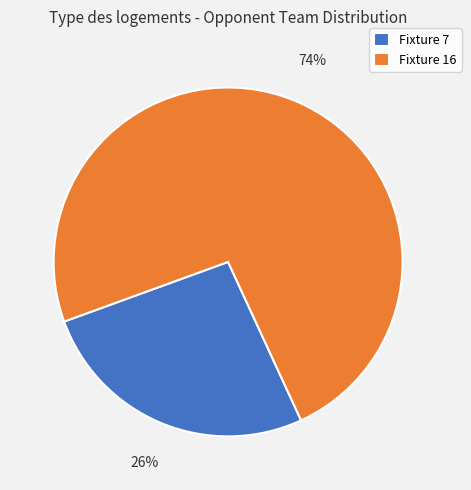

Which category accounts for the majority?

Fixture 16